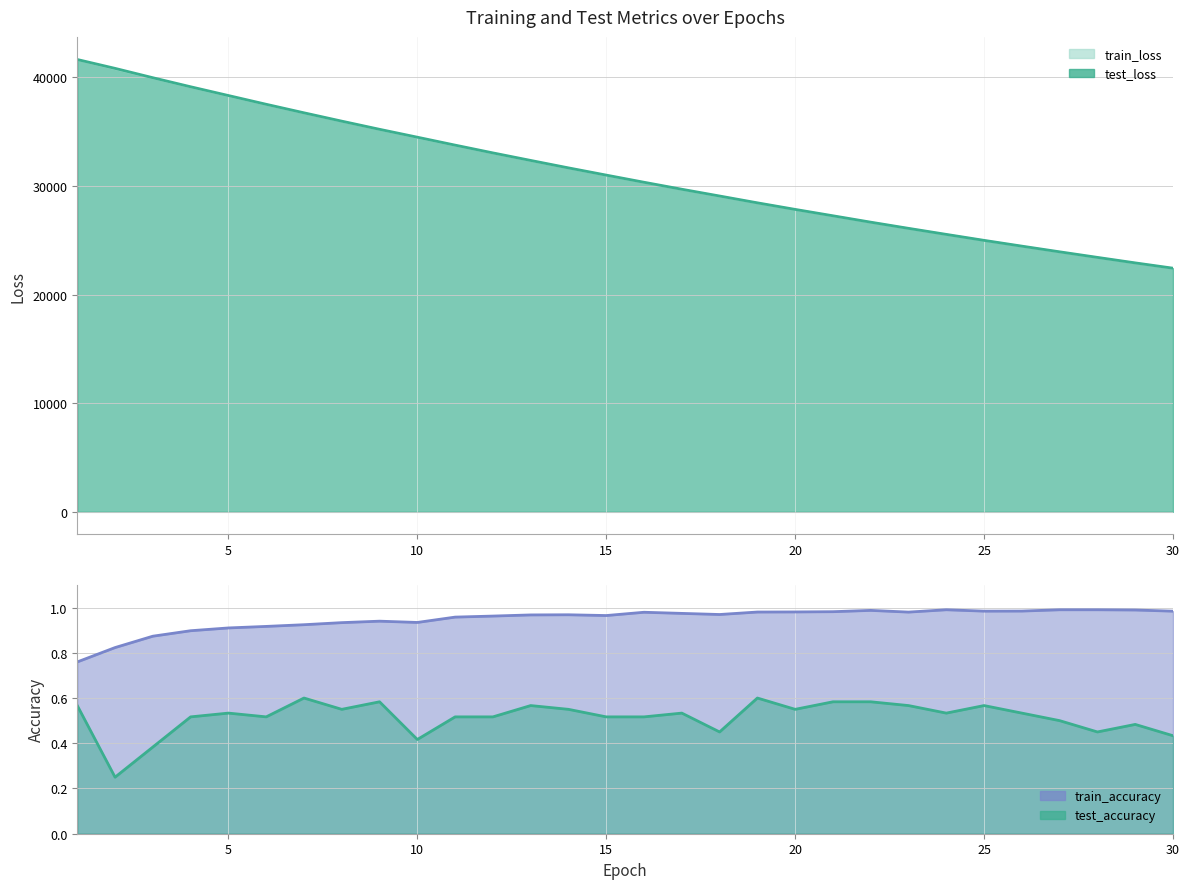

Which category has the highest value across all series?

1